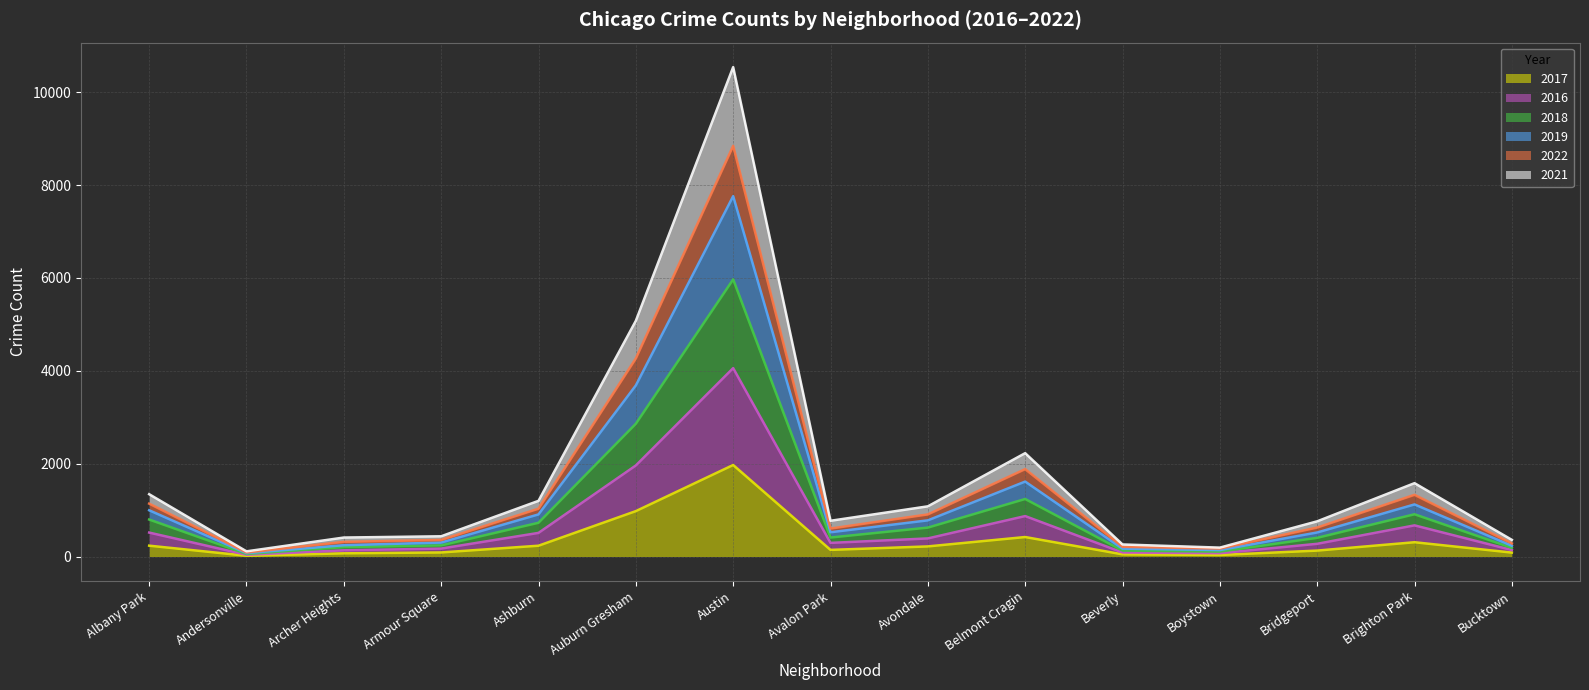

What are all the series names shown in the legend?

2017, 2016, 2018, 2019, 2022, 2021